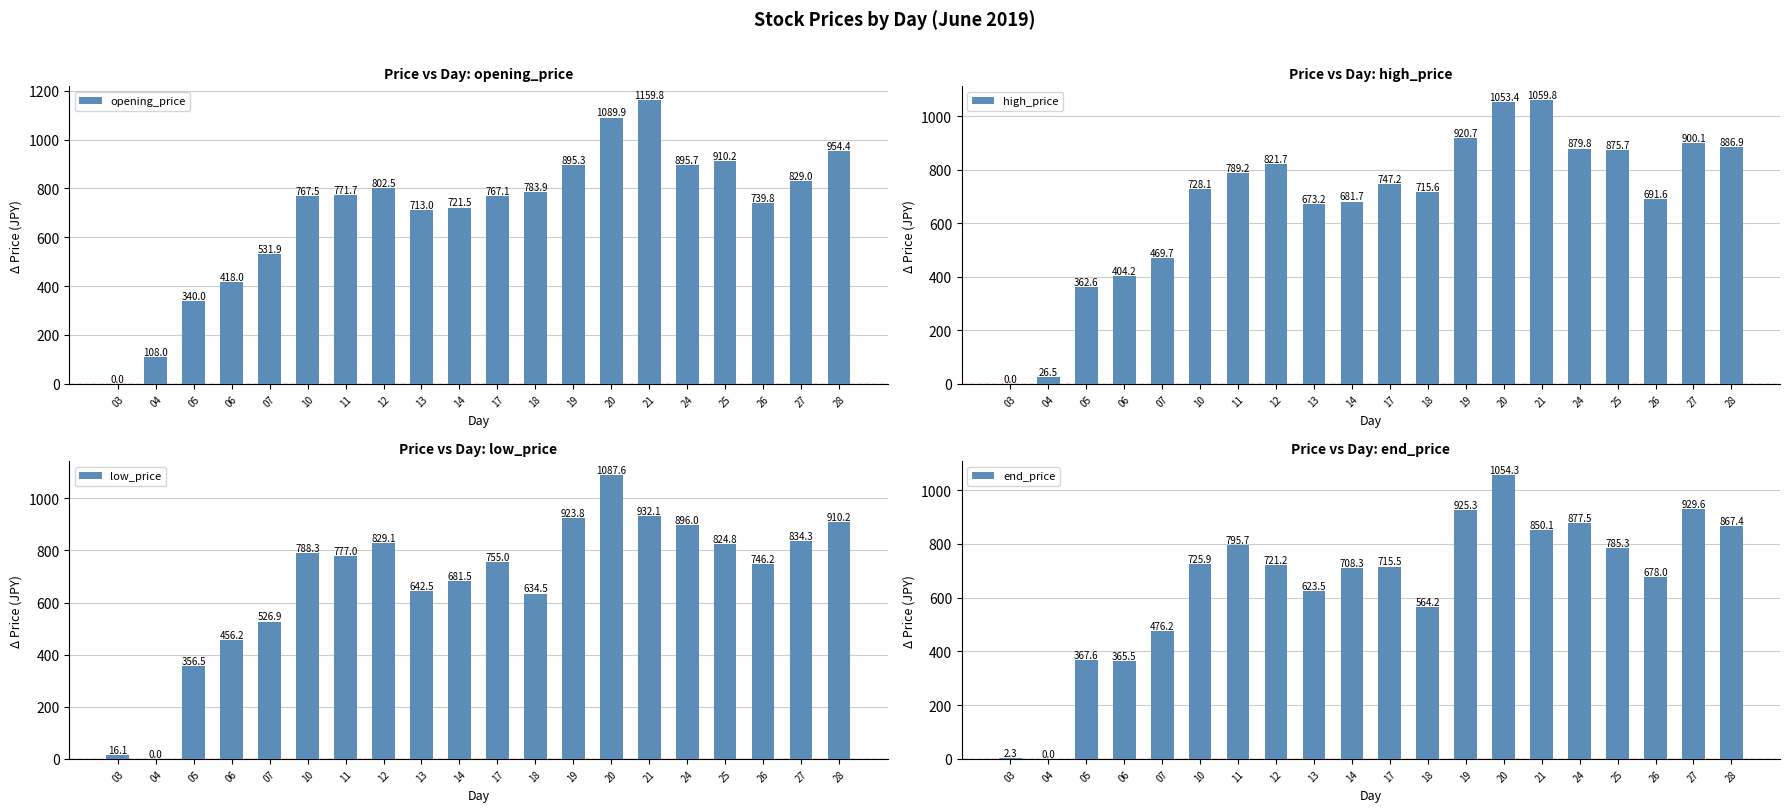

Reading left to right, transcribe all the data shown in this chart.

opening_price: 03=0.0	04=108.0	05=340.0	06=418.0	07=531.9	10=767.5	11=771.7	12=802.5	13=713.0	14=721.5	17=767.1	18=783.9	19=895.3	20=1089.9	21=1159.8	24=895.7	25=910.2	26=739.8	27=829.0	28=954.4
high_price: 03=0.0	04=26.5	05=362.6	06=404.2	07=469.7	10=728.1	11=789.2	12=821.7	13=673.2	14=681.7	17=747.2	18=715.6	19=920.7	20=1053.4	21=1059.8	24=879.8	25=875.7	26=691.6	27=900.1	28=886.9
low_price: 03=16.1	04=0.0	05=356.5	06=456.2	07=526.9	10=788.3	11=777.0	12=829.1	13=642.5	14=681.5	17=755.0	18=634.5	19=923.8	20=1087.6	21=932.1	24=896.0	25=824.8	26=746.2	27=834.3	28=910.2
end_price: 03=2.3	04=0.0	05=367.6	06=365.5	07=476.2	10=725.9	11=795.7	12=721.2	13=623.5	14=708.3	17=715.5	18=564.2	19=925.3	20=1054.3	21=850.1	24=877.5	25=785.3	26=678.0	27=929.6	28=867.4